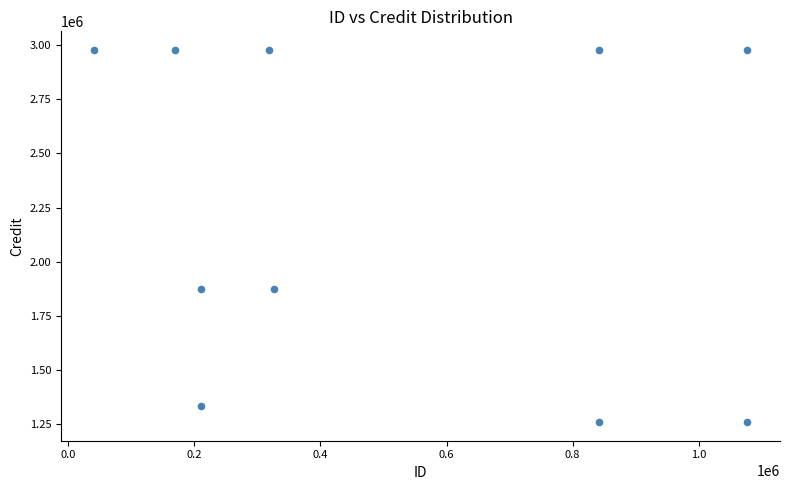

What is the average X value?

511460